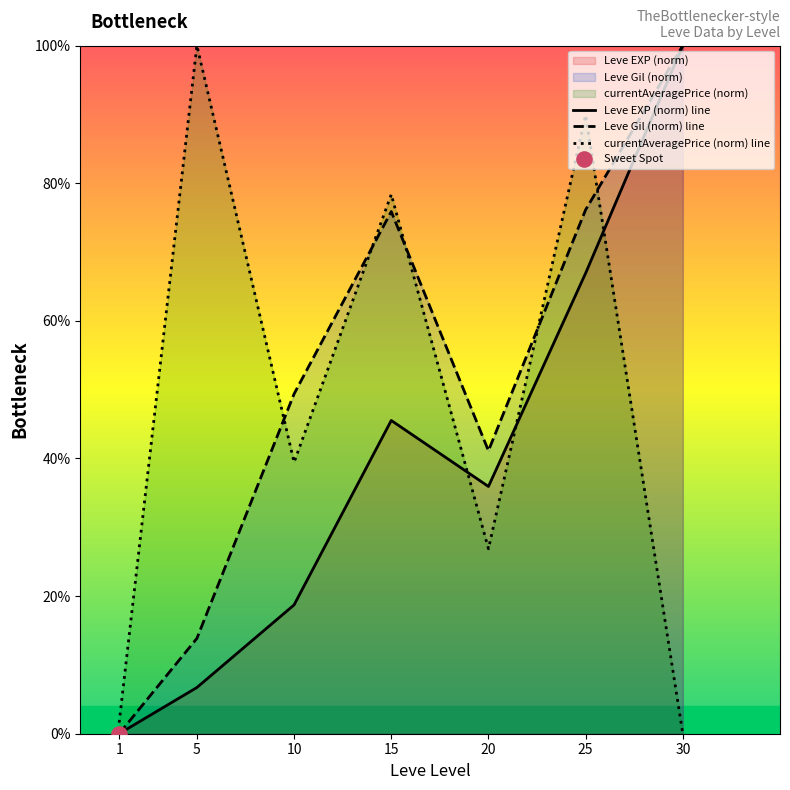

Is the value of currentAveragePrice (norm) line at 15 greater than the value of Leve Gil (norm) line at 10?

Yes